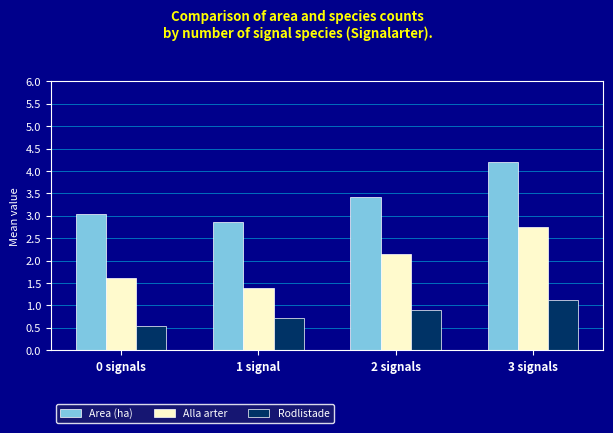

What is the difference between the maximum and minimum values in the Rodlistade series?

0.6